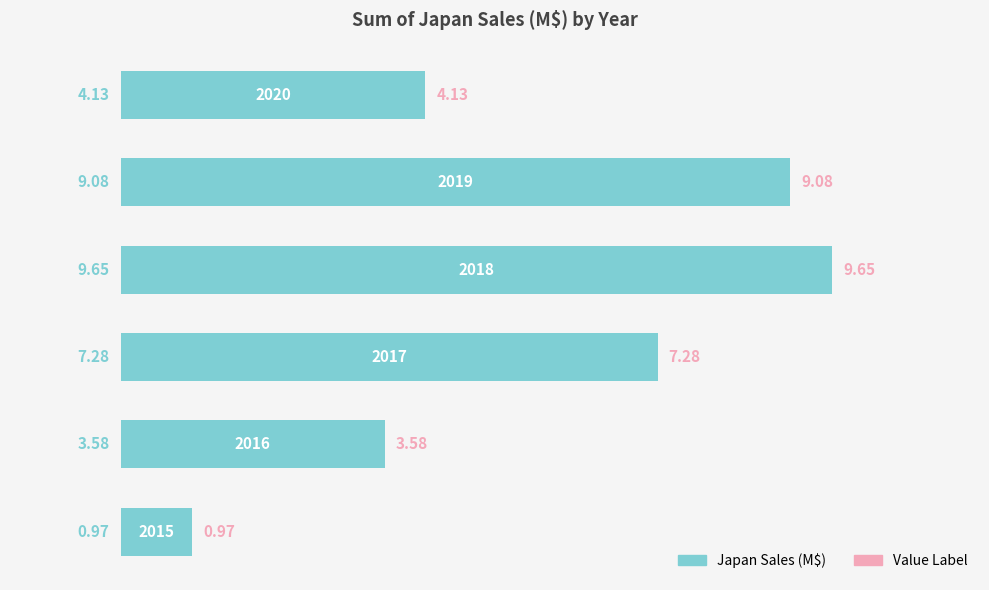

What is the sum of all values?

34.7